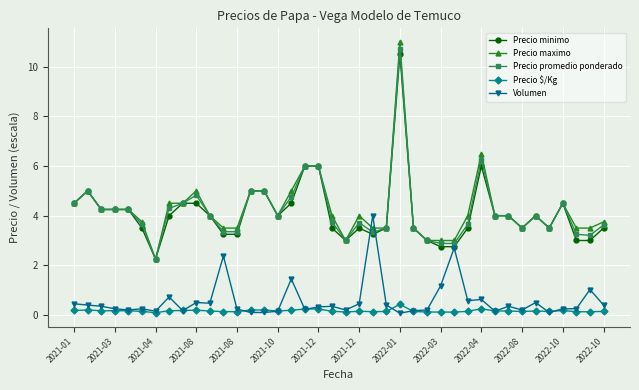

Which series has the largest range (max minus min)?

Precio maximo